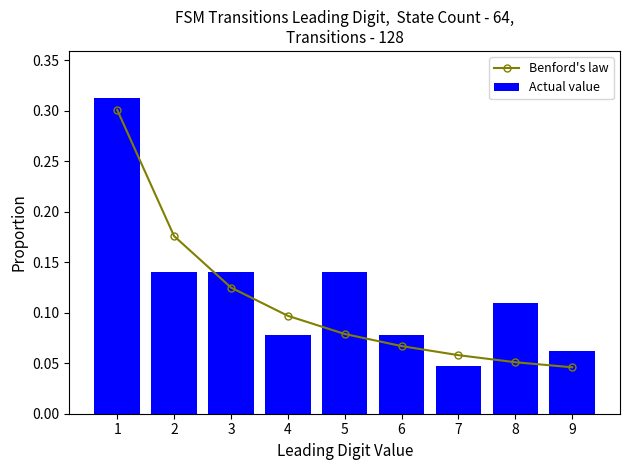

Which series has the largest total across all categories?

Actual value